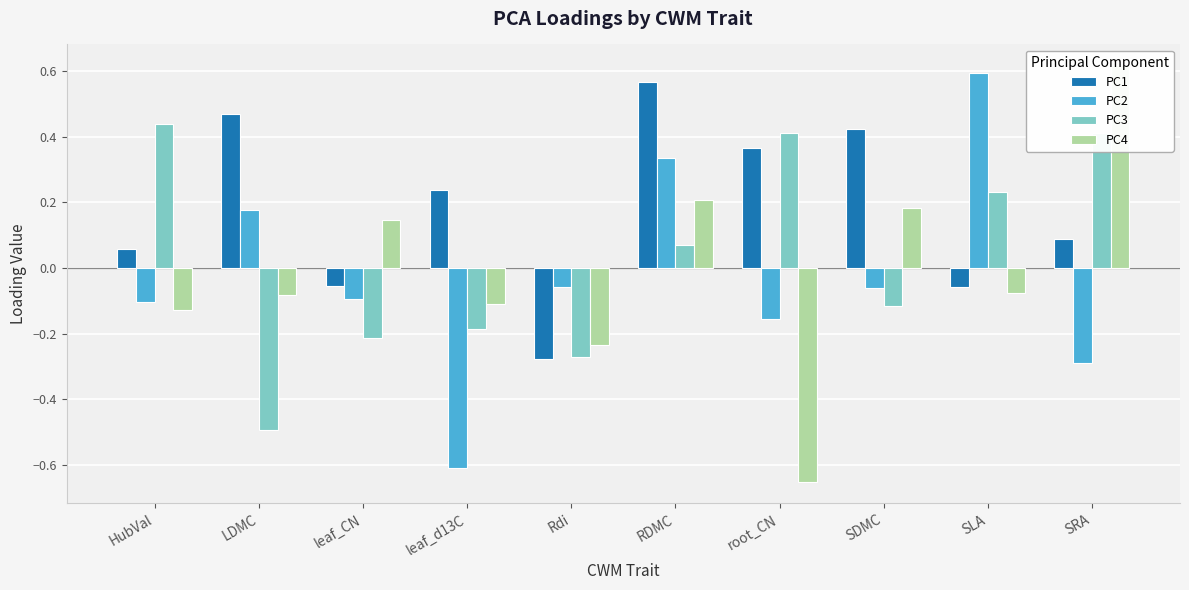

Which category has the lowest value across all series?

root_CN